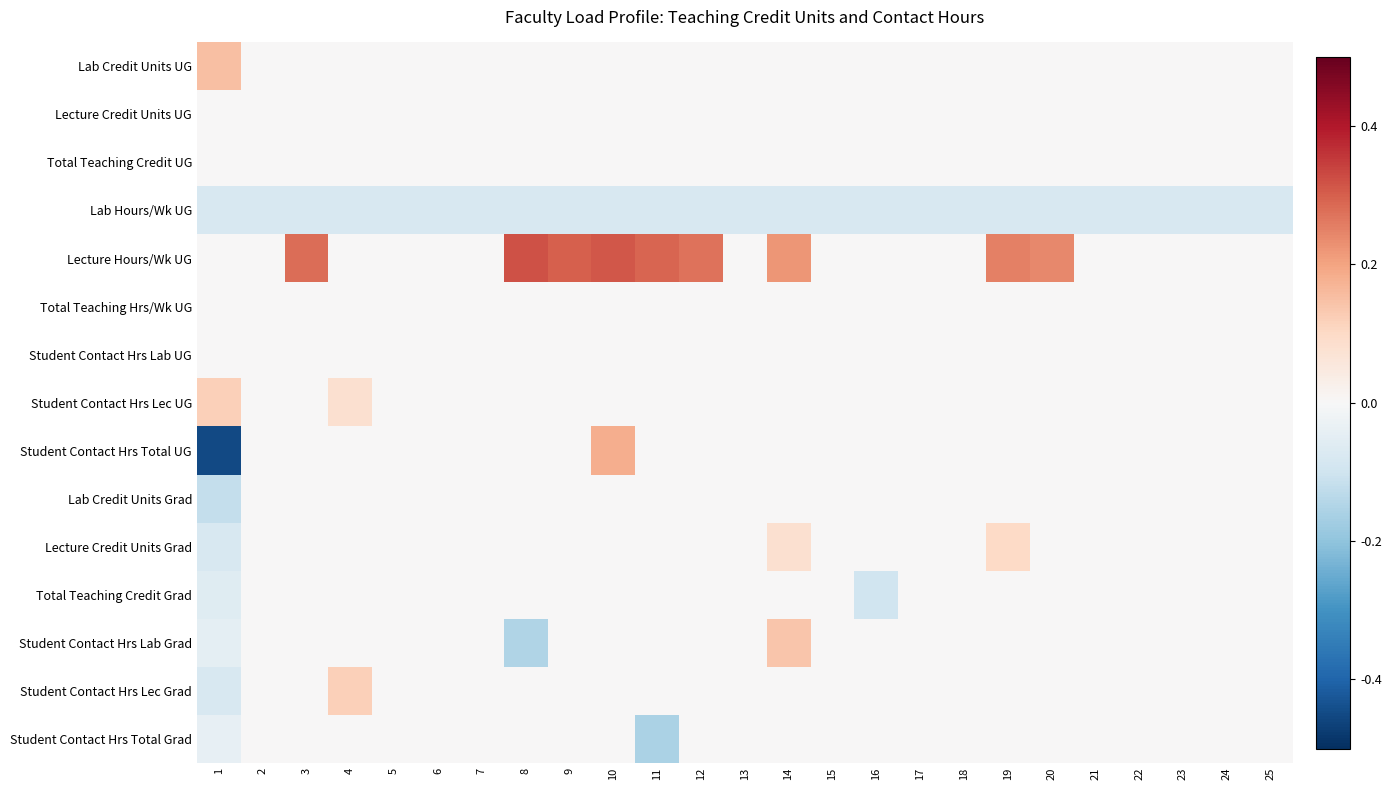

Reading left to right, transcribe all the data shown in this chart.

Lab Credit Units UG: 1=0.1	2=0.0	3=0.0	4=0.0	5=0.0	6=0.0	7=0.0	8=0.0	9=0.0	10=0.0	11=0.0	12=0.0	13=0.0	14=0.0	15=0.0	16=0.0	17=0.0	18=0.0	19=0.0	20=0.0	21=0.0	22=0.0	23=0.0	24=0.0	25=0.0
Lecture Credit Units UG: 1=0.0	2=0.0	3=0.0	4=0.0	5=0.0	6=0.0	7=0.0	8=0.0	9=0.0	10=0.0	11=0.0	12=0.0	13=0.0	14=0.0	15=0.0	16=0.0	17=0.0	18=0.0	19=0.0	20=0.0	21=0.0	22=0.0	23=0.0	24=0.0	25=0.0
Total Teaching Credit UG: 1=0.0	2=0.0	3=0.0	4=0.0	5=0.0	6=0.0	7=0.0	8=0.0	9=0.0	10=0.0	11=0.0	12=0.0	13=0.0	14=0.0	15=0.0	16=0.0	17=0.0	18=0.0	19=0.0	20=0.0	21=0.0	22=0.0	23=0.0	24=0.0	25=0.0
Lab Hours/Wk UG: 1=-0.1	2=-0.1	3=-0.1	4=-0.1	5=-0.1	6=-0.1	7=-0.1	8=-0.1	9=-0.1	10=-0.1	11=-0.1	12=-0.1	13=-0.1	14=-0.1	15=-0.1	16=-0.1	17=-0.1	18=-0.1	19=-0.1	20=-0.1	21=-0.1	22=-0.1	23=-0.1	24=-0.1	25=-0.1
Lecture Hours/Wk UG: 1=0.0	2=0.0	3=0.3	4=0.0	5=0.0	6=0.0	7=0.0	8=0.3	9=0.3	10=0.3	11=0.3	12=0.3	13=0.0	14=0.2	15=0.0	16=0.0	17=0.0	18=0.0	19=0.2	20=0.2	21=0.0	22=0.0	23=0.0	24=0.0	25=0.0
Total Teaching Hrs/Wk UG: 1=0.0	2=0.0	3=0.0	4=0.0	5=0.0	6=0.0	7=0.0	8=0.0	9=0.0	10=0.0	11=0.0	12=0.0	13=0.0	14=0.0	15=0.0	16=0.0	17=0.0	18=0.0	19=0.0	20=0.0	21=0.0	22=0.0	23=0.0	24=0.0	25=0.0
Student Contact Hrs Lab UG: 1=0.0	2=0.0	3=0.0	4=0.0	5=0.0	6=0.0	7=0.0	8=0.0	9=0.0	10=0.0	11=0.0	12=0.0	13=0.0	14=0.0	15=0.0	16=0.0	17=0.0	18=0.0	19=0.0	20=0.0	21=0.0	22=0.0	23=0.0	24=0.0	25=0.0
Student Contact Hrs Lec UG: 1=0.1	2=0.0	3=0.0	4=0.1	5=0.0	6=0.0	7=0.0	8=0.0	9=0.0	10=0.0	11=0.0	12=0.0	13=0.0	14=0.0	15=0.0	16=0.0	17=0.0	18=0.0	19=0.0	20=0.0	21=0.0	22=0.0	23=0.0	24=0.0	25=0.0
Student Contact Hrs Total UG: 1=-0.5	2=0.0	3=0.0	4=0.0	5=0.0	6=0.0	7=0.0	8=0.0	9=0.0	10=0.2	11=0.0	12=0.0	13=0.0	14=0.0	15=0.0	16=0.0	17=0.0	18=0.0	19=0.0	20=0.0	21=0.0	22=0.0	23=0.0	24=0.0	25=0.0
Lab Credit Units Grad: 1=-0.1	2=0.0	3=0.0	4=0.0	5=0.0	6=0.0	7=0.0	8=0.0	9=0.0	10=0.0	11=0.0	12=0.0	13=0.0	14=0.0	15=0.0	16=0.0	17=0.0	18=0.0	19=0.0	20=0.0	21=0.0	22=0.0	23=0.0	24=0.0	25=0.0
Lecture Credit Units Grad: 1=-0.1	2=0.0	3=0.0	4=0.0	5=0.0	6=0.0	7=0.0	8=0.0	9=0.0	10=0.0	11=0.0	12=0.0	13=0.0	14=0.1	15=0.0	16=0.0	17=0.0	18=0.0	19=0.1	20=0.0	21=0.0	22=0.0	23=0.0	24=0.0	25=0.0
Total Teaching Credit Grad: 1=-0.1	2=0.0	3=0.0	4=0.0	5=0.0	6=0.0	7=0.0	8=0.0	9=0.0	10=0.0	11=0.0	12=0.0	13=0.0	14=0.0	15=0.0	16=-0.1	17=0.0	18=0.0	19=0.0	20=0.0	21=0.0	22=0.0	23=0.0	24=0.0	25=0.0
Student Contact Hrs Lab Grad: 1=-0.1	2=0.0	3=0.0	4=0.0	5=0.0	6=0.0	7=0.0	8=-0.1	9=0.0	10=0.0	11=0.0	12=0.0	13=0.0	14=0.1	15=0.0	16=0.0	17=0.0	18=0.0	19=0.0	20=0.0	21=0.0	22=0.0	23=0.0	24=0.0	25=0.0
Student Contact Hrs Lec Grad: 1=-0.1	2=0.0	3=0.0	4=0.1	5=0.0	6=0.0	7=0.0	8=0.0	9=0.0	10=0.0	11=0.0	12=0.0	13=0.0	14=0.0	15=0.0	16=0.0	17=0.0	18=0.0	19=0.0	20=0.0	21=0.0	22=0.0	23=0.0	24=0.0	25=0.0
Student Contact Hrs Total Grad: 1=-0.0	2=0.0	3=0.0	4=0.0	5=0.0	6=0.0	7=0.0	8=0.0	9=0.0	10=0.0	11=-0.2	12=0.0	13=0.0	14=0.0	15=0.0	16=0.0	17=0.0	18=0.0	19=0.0	20=0.0	21=0.0	22=0.0	23=0.0	24=0.0	25=0.0